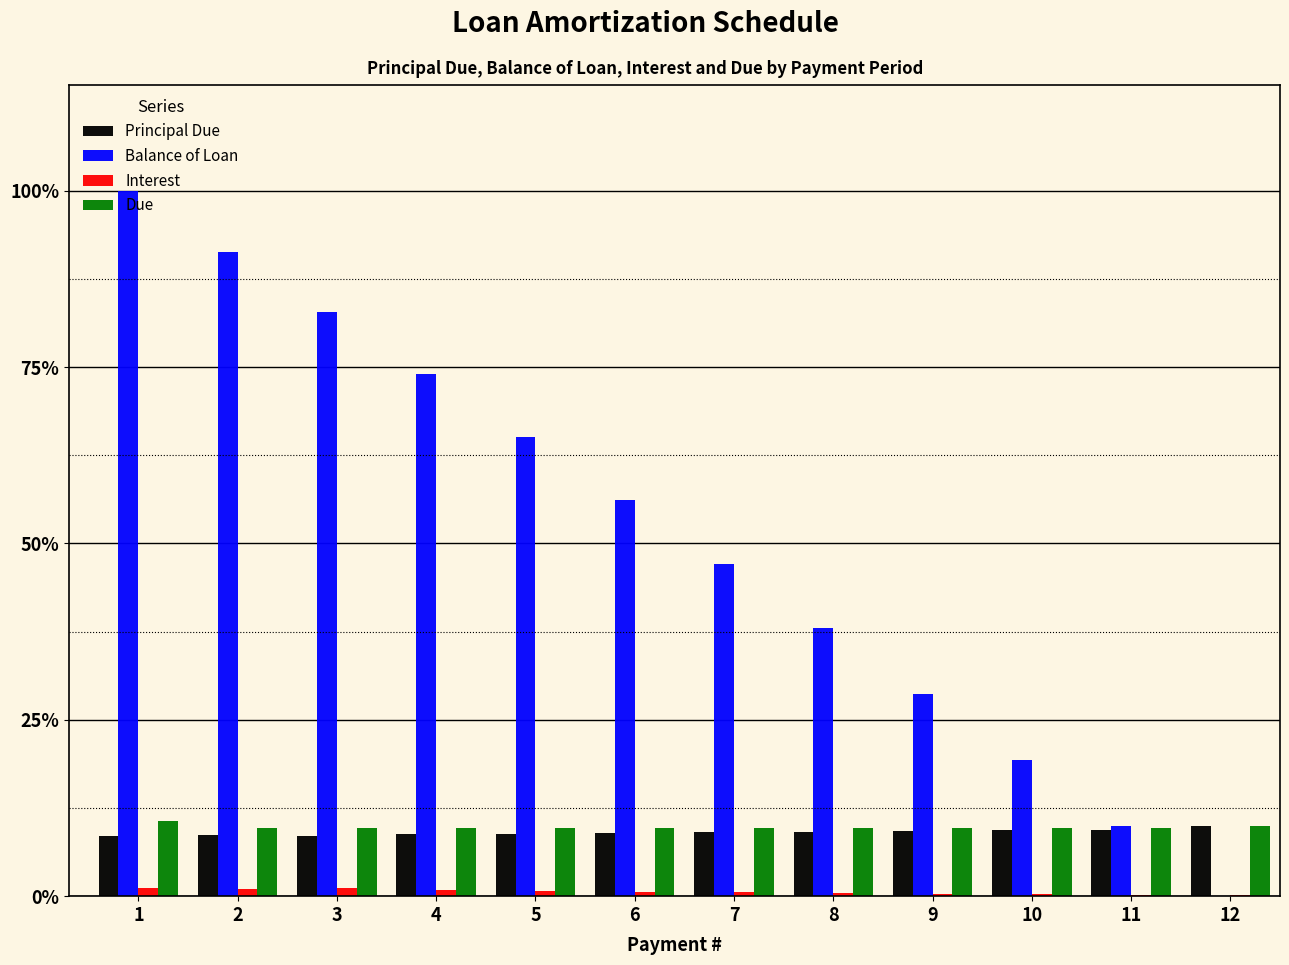

Are the bars horizontal?

No